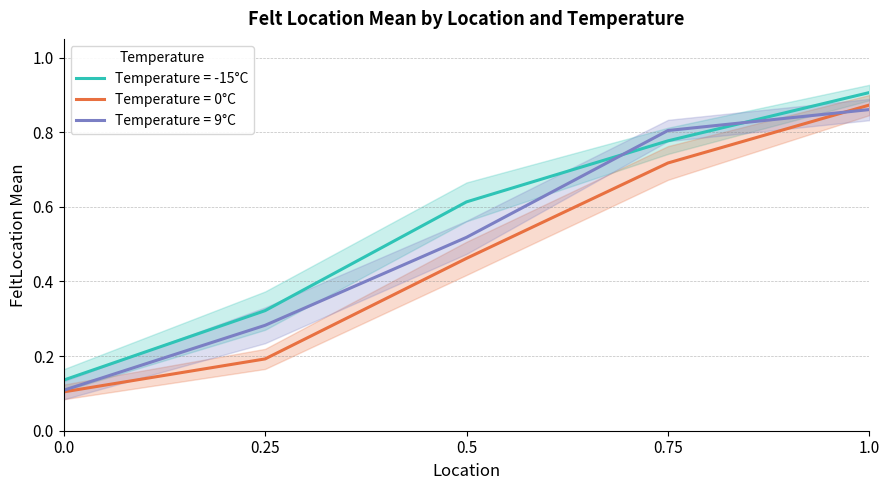

True or false: 9 and -15 cross at least once.

True